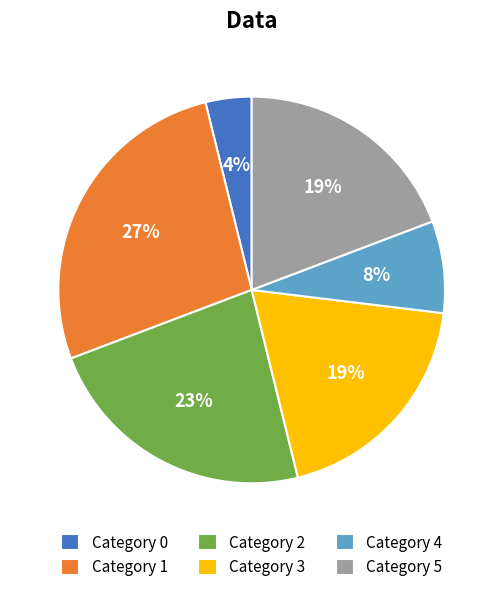

Does Category 4 represent more than half of the total?

No